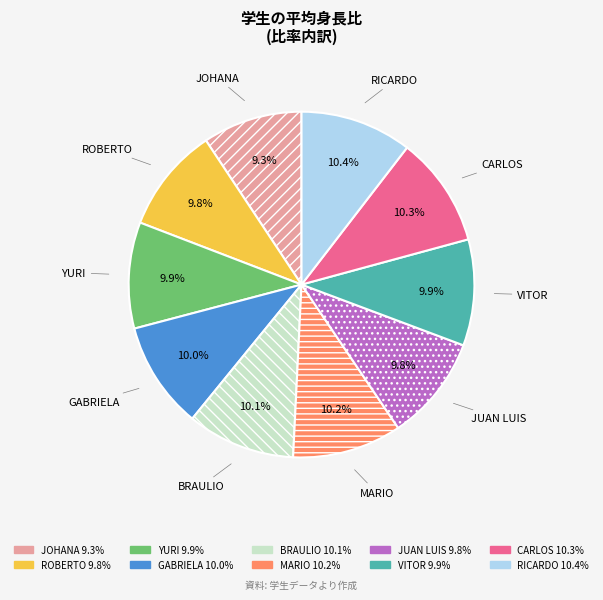

What portion of the pie excludes RICARDO?

89.6%